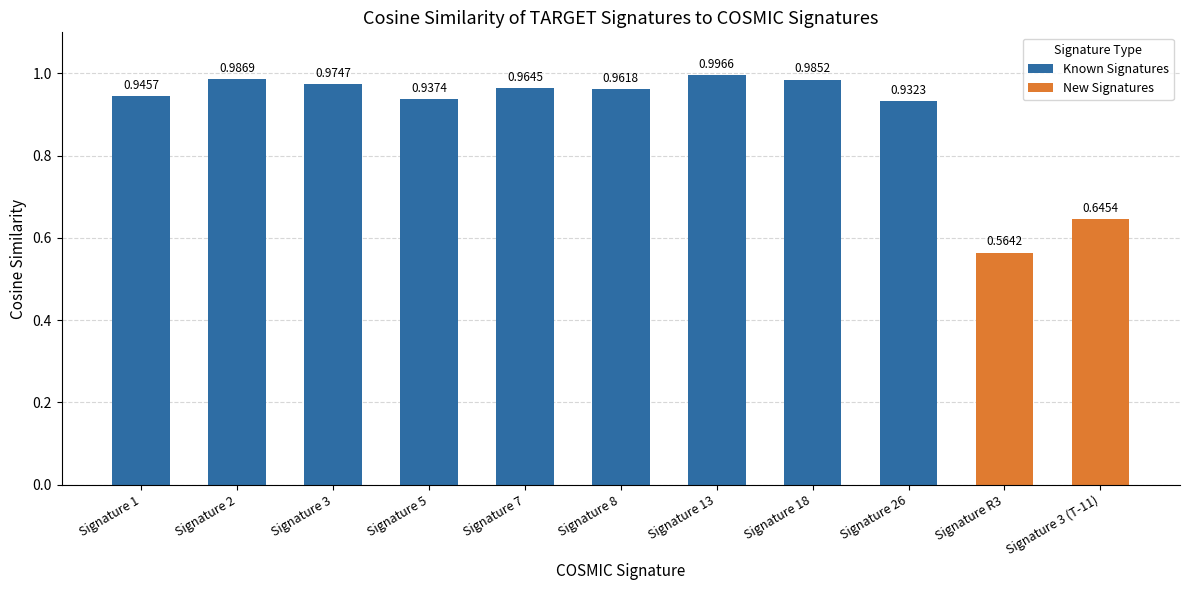

Reading left to right, extract all data points from this chart.

0.9	1.0	1.0	0.9	1.0	1.0	1.0	1.0	0.9	0.6	0.6